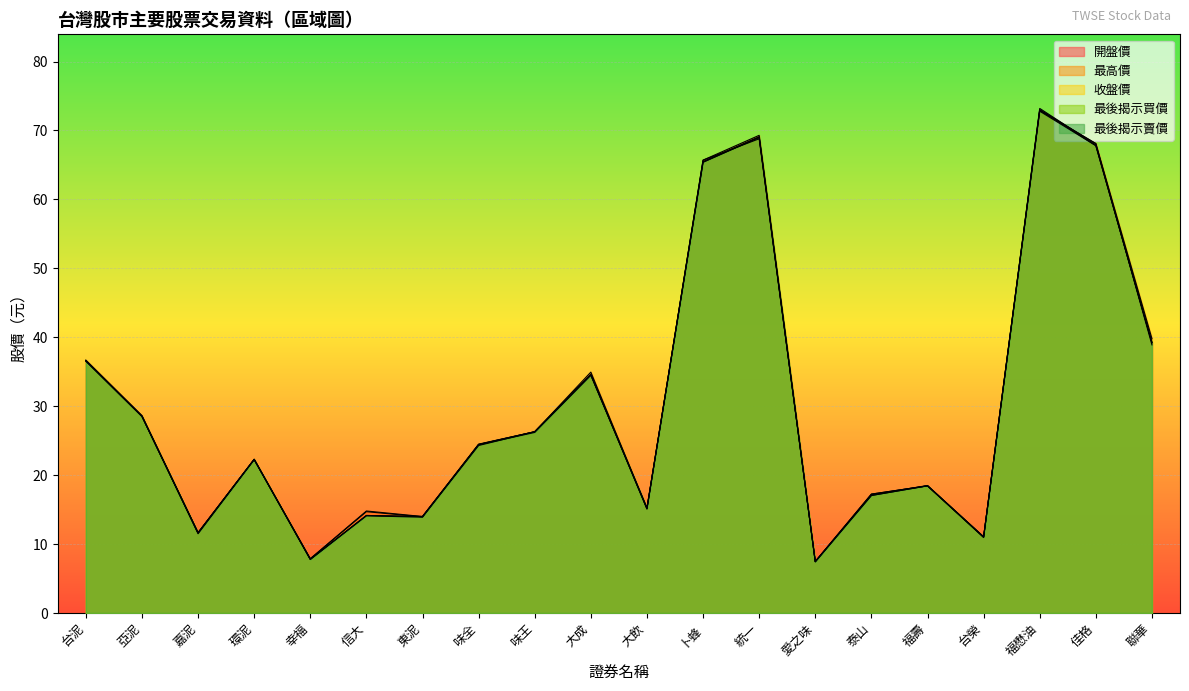

True or false: 最後揭示買價 has more than 2 points higher than both neighbors.

True